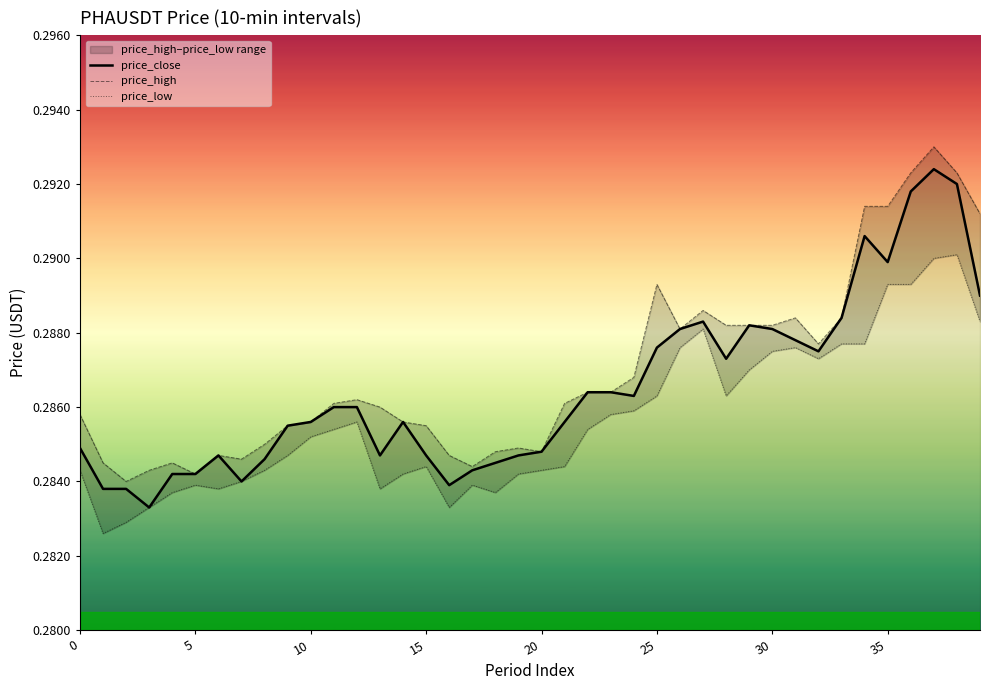

Is the value of price_close at 10 greater than the value of price_low at 25?

No